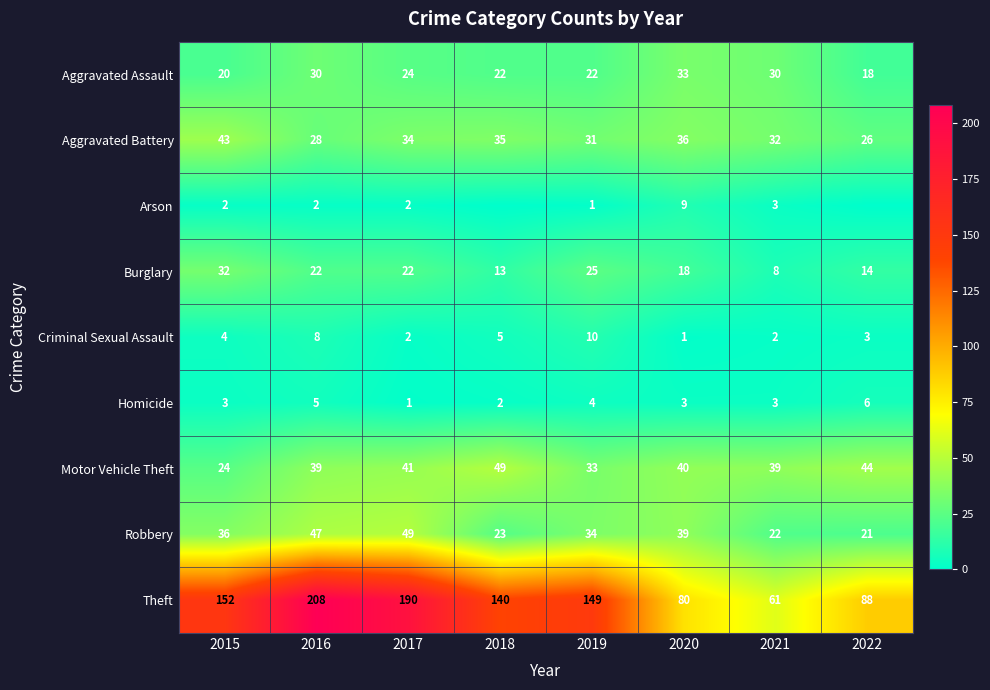

How many Aggravated Assault values are between 22 and 30?

5